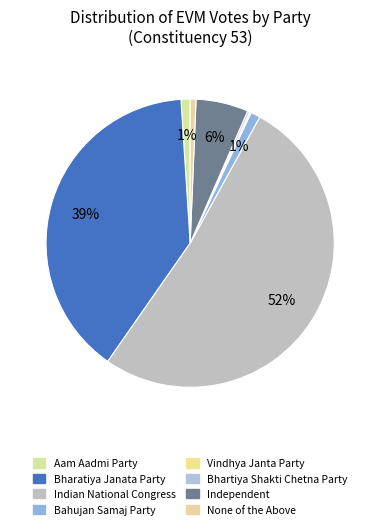

The Aam Aadmi Party slice represents 1% of the pie. True or false?

True